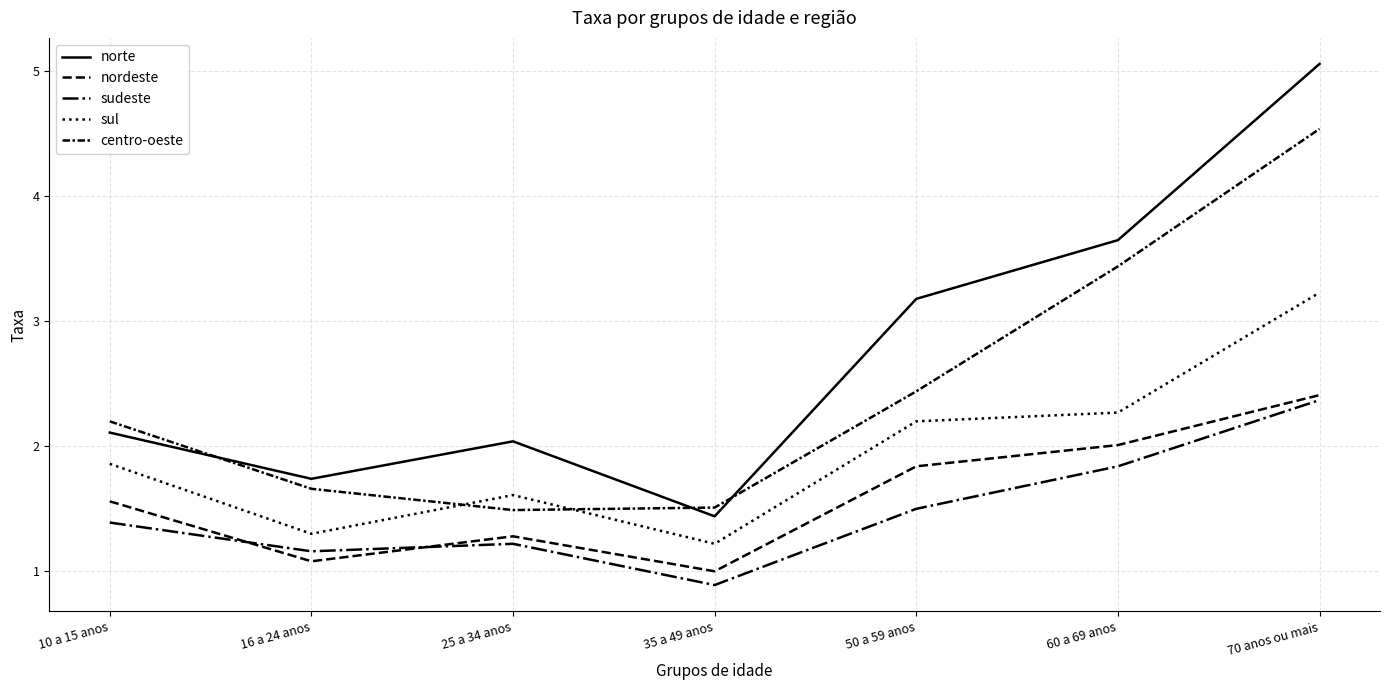

Does the chart display data point markers on the line(s)?

No